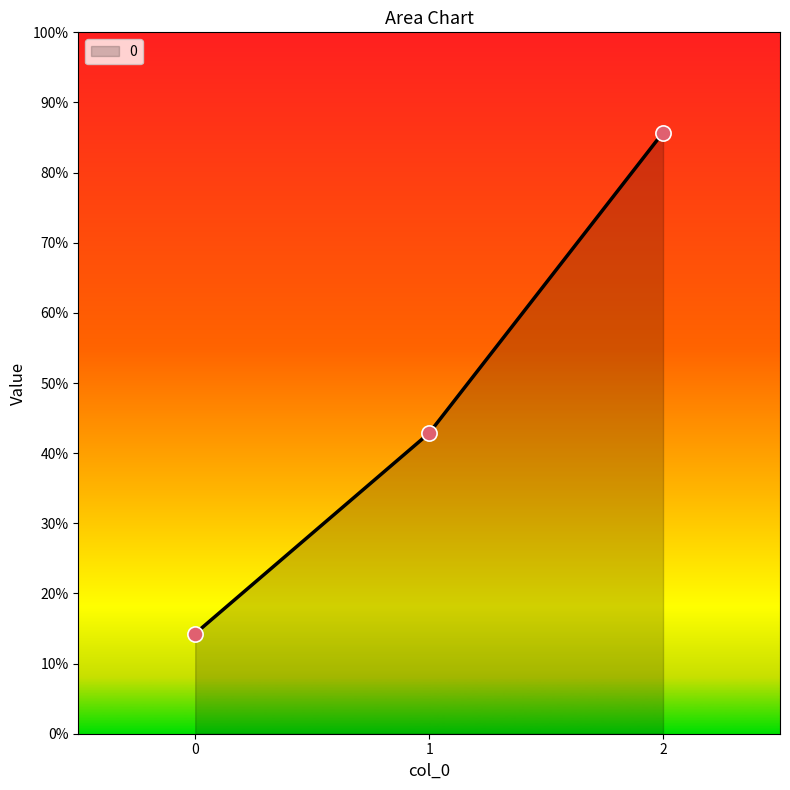

Which has a higher value, 0 or 2?

2